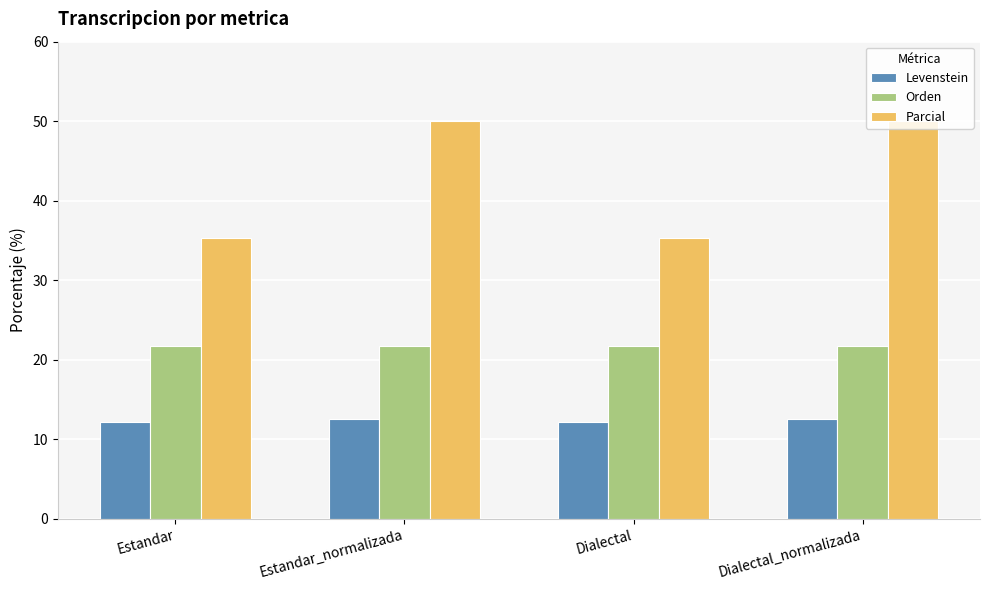

What is the greatest value displayed?

50.0